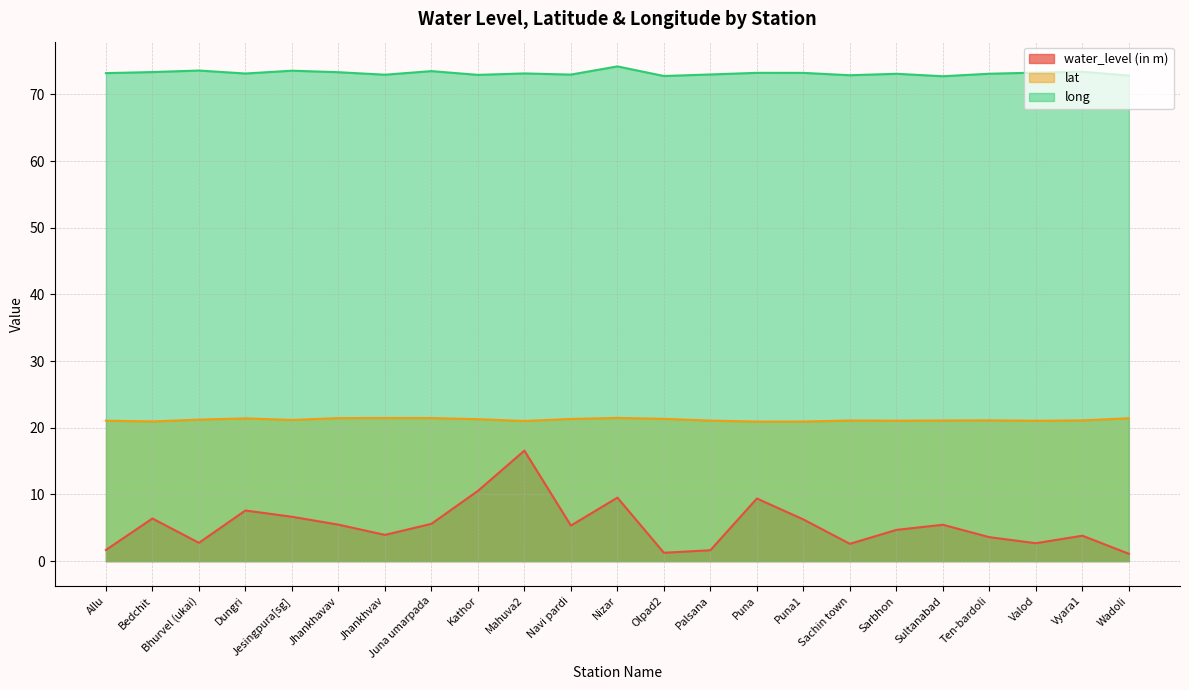

True or false: lat and water_level (in m) intersect in this chart.

False